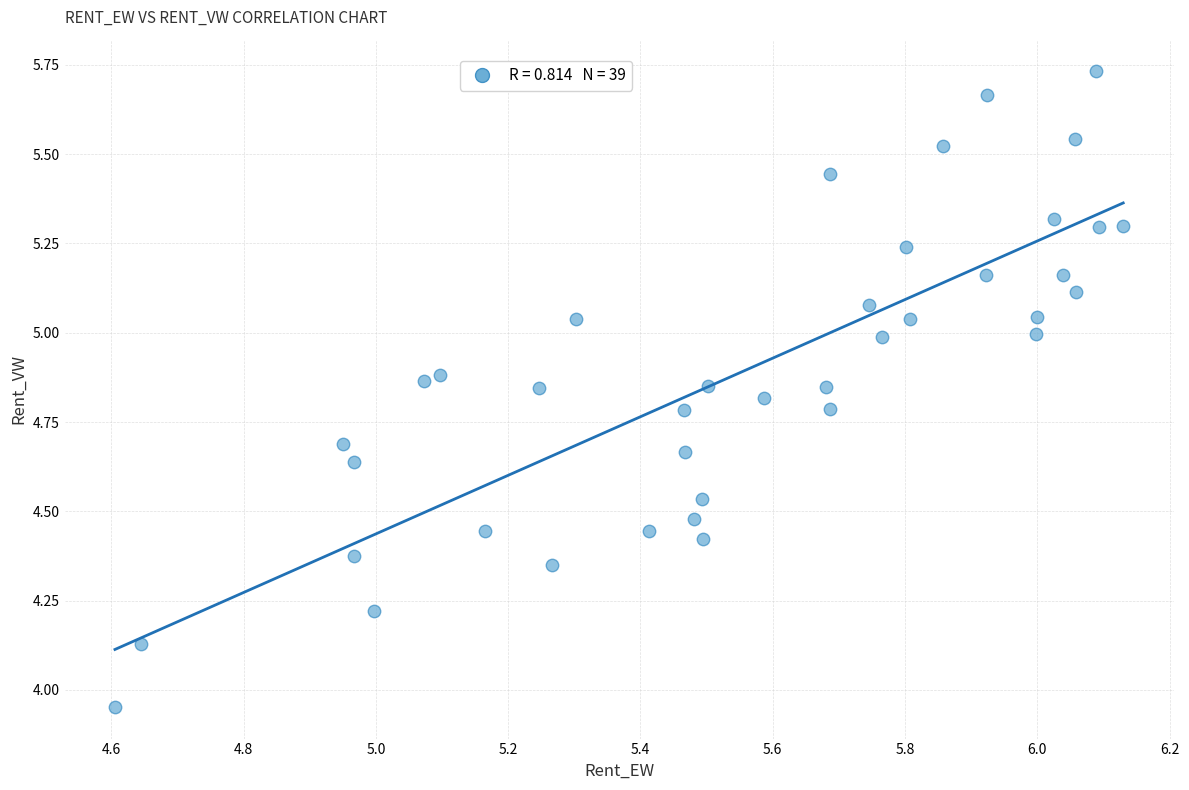

What is the range of Y values (max minus min)?

1.8